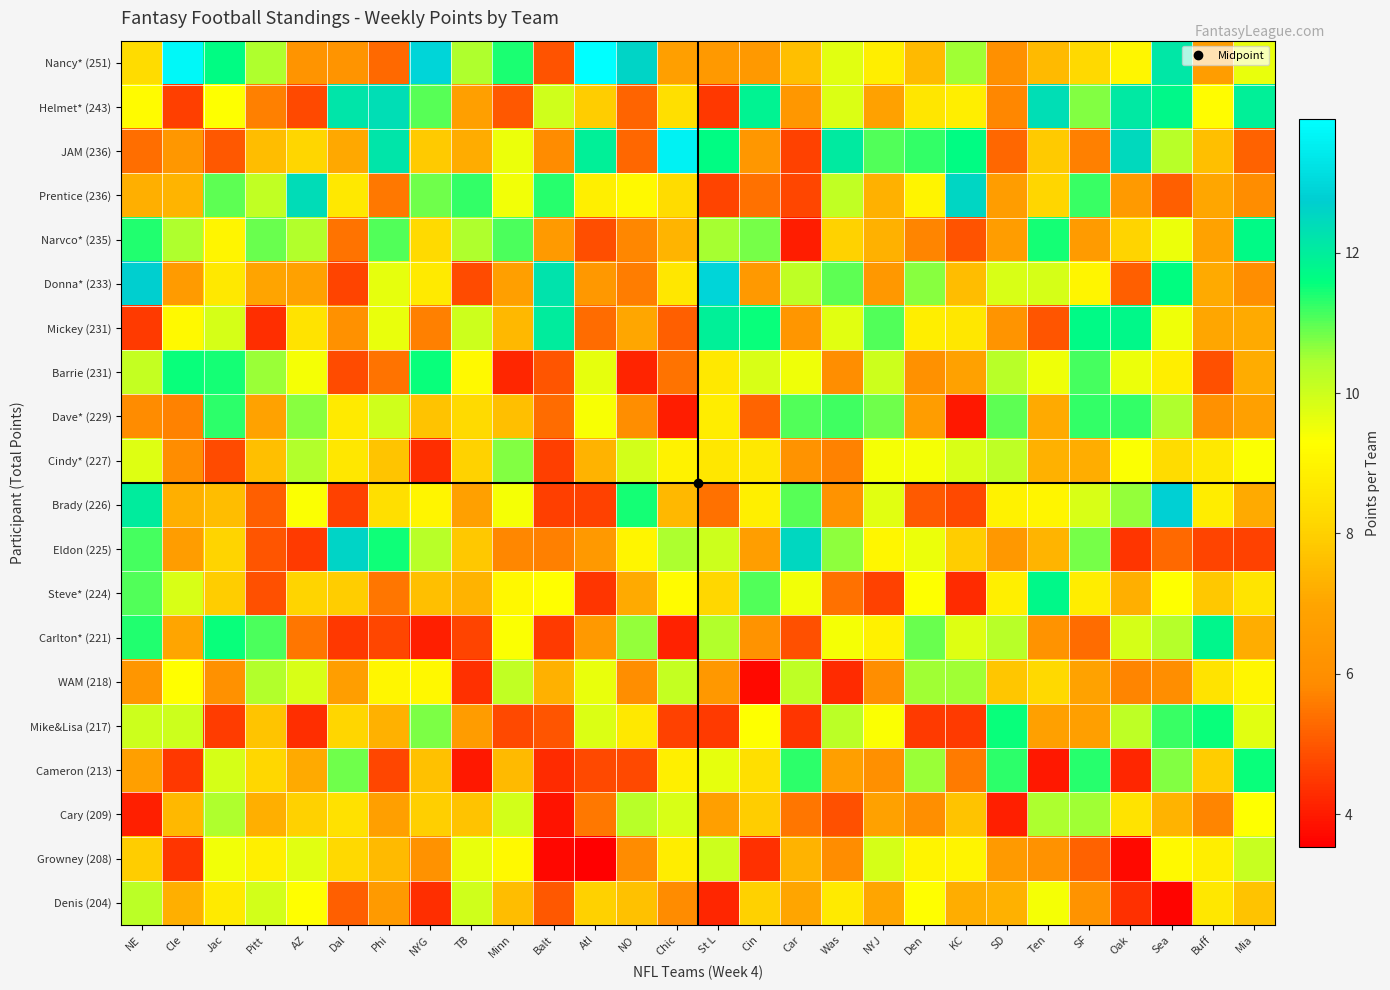

Which series has the largest total across all categories?

Nancy* (251)